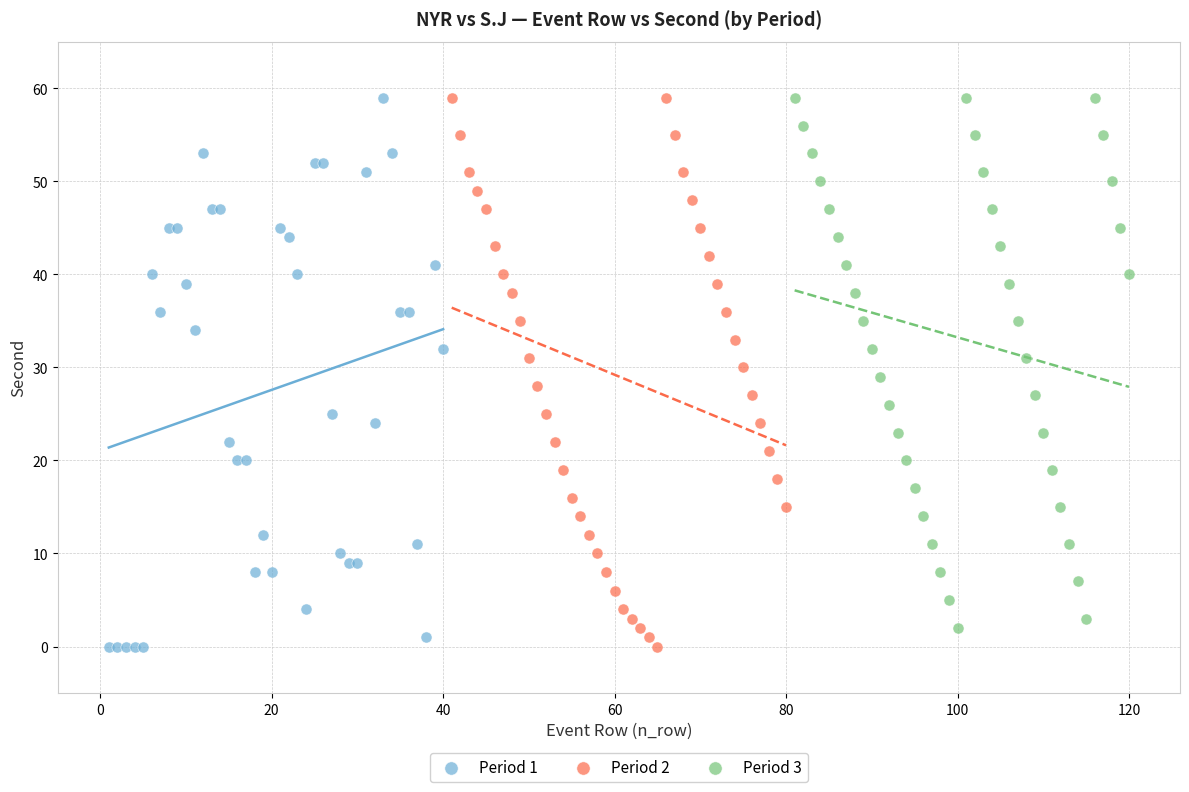

What are all the series names shown in the legend?

Period 1, Period 2, Period 3